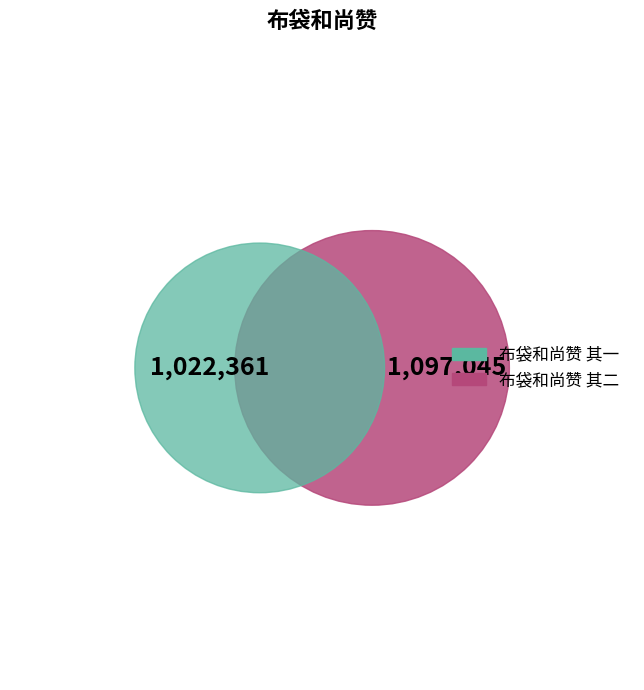

What percentage is the 布袋和尚赞 其一 slice, to the nearest percent?

48%